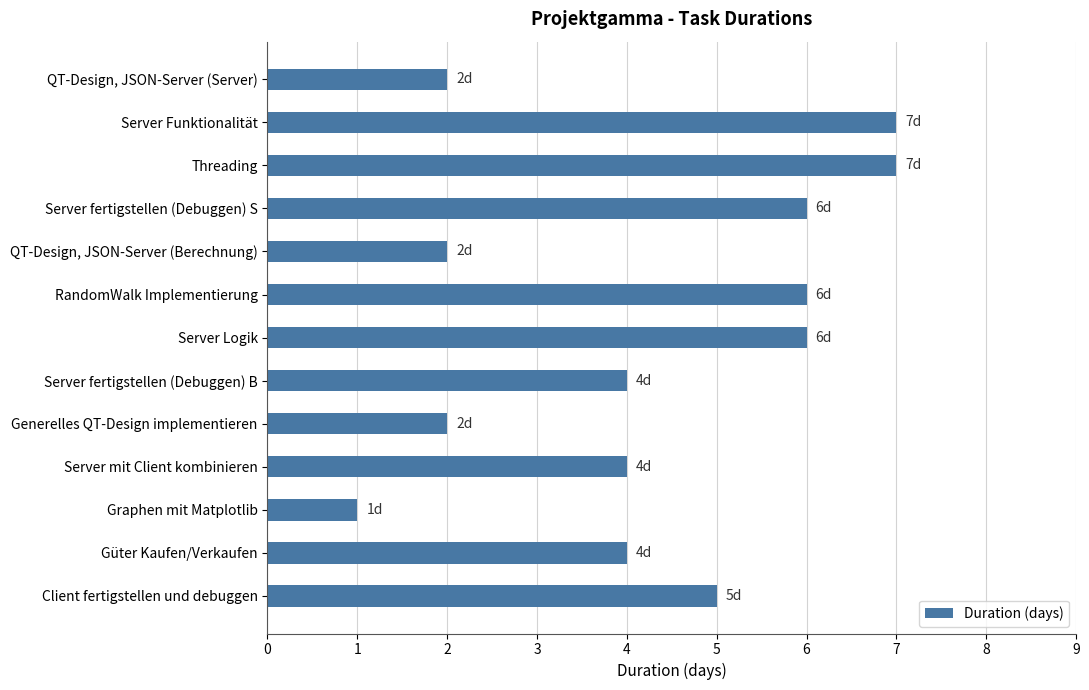

The chart shows a value of 1 at Graphen mit Matplotlib. True or false?

True